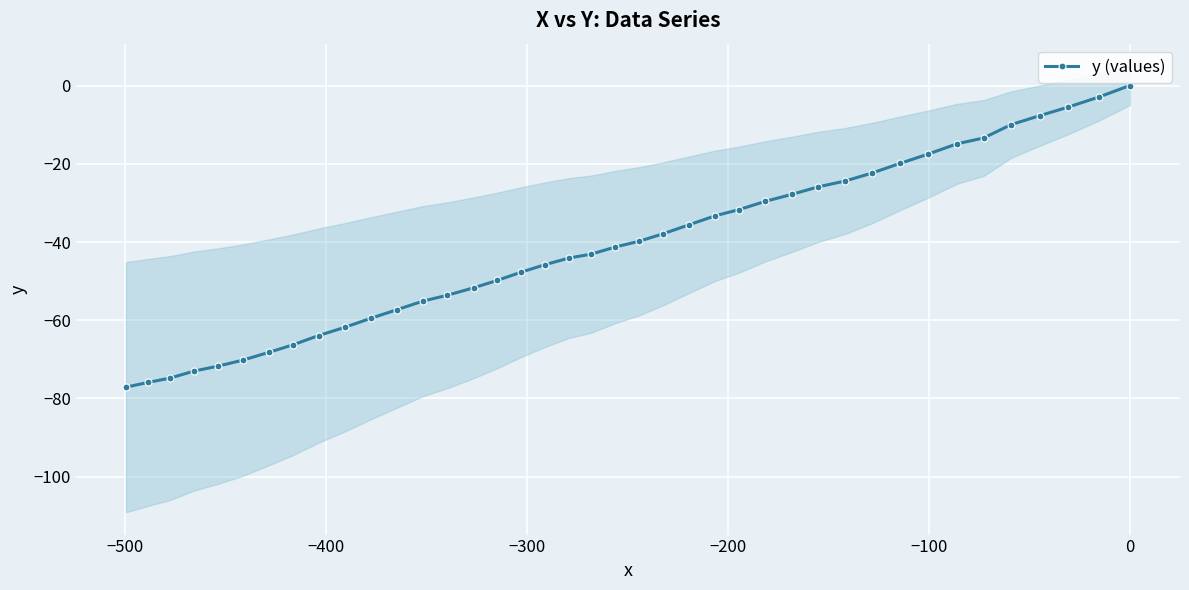

How many categories are shown in the chart?

40